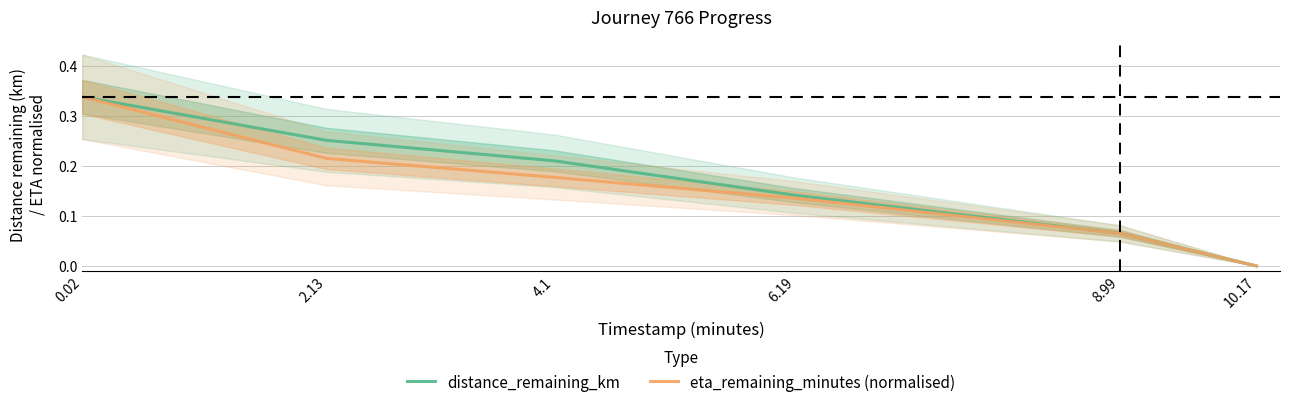

Between 0.02 and 6.19, which series saw the biggest shift?

eta_remaining_minutes (normalised)